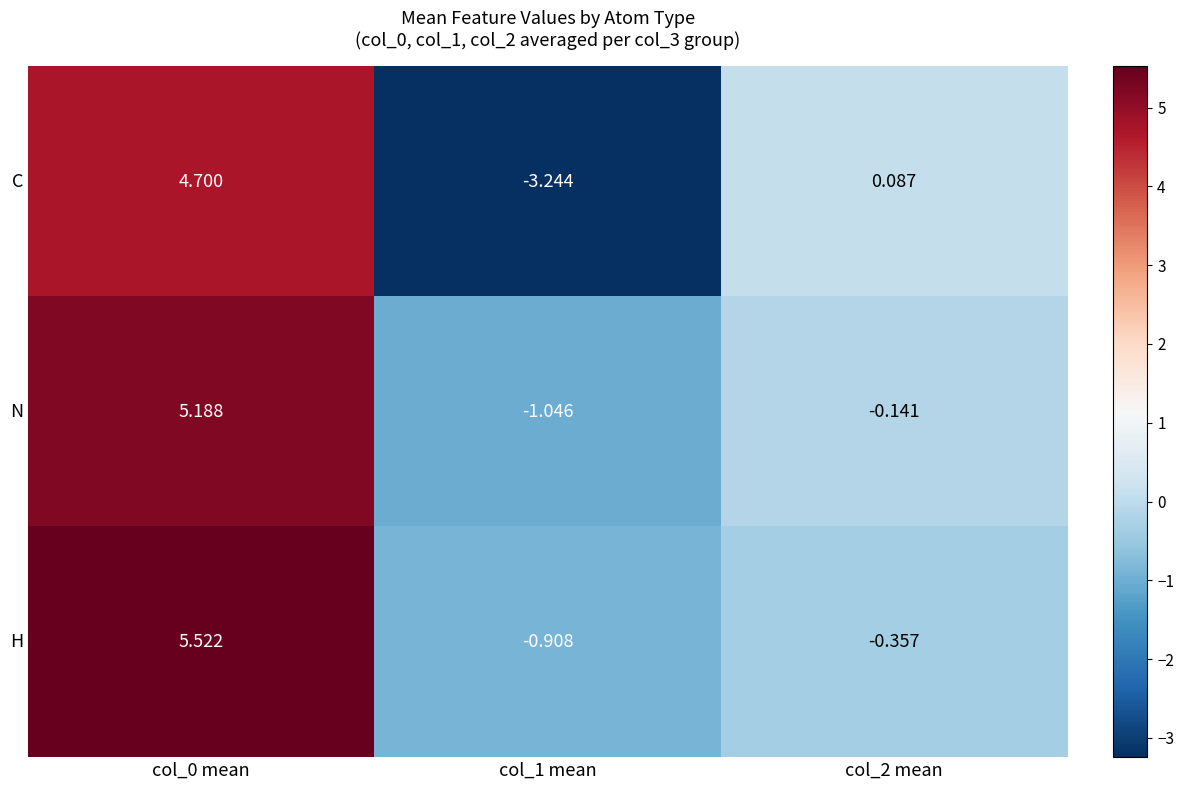

How many values in the H series are below 0?

2